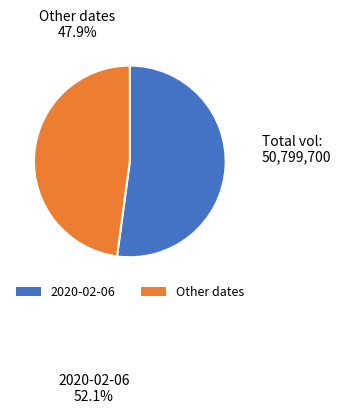

Is there a majority slice in this chart?

Yes